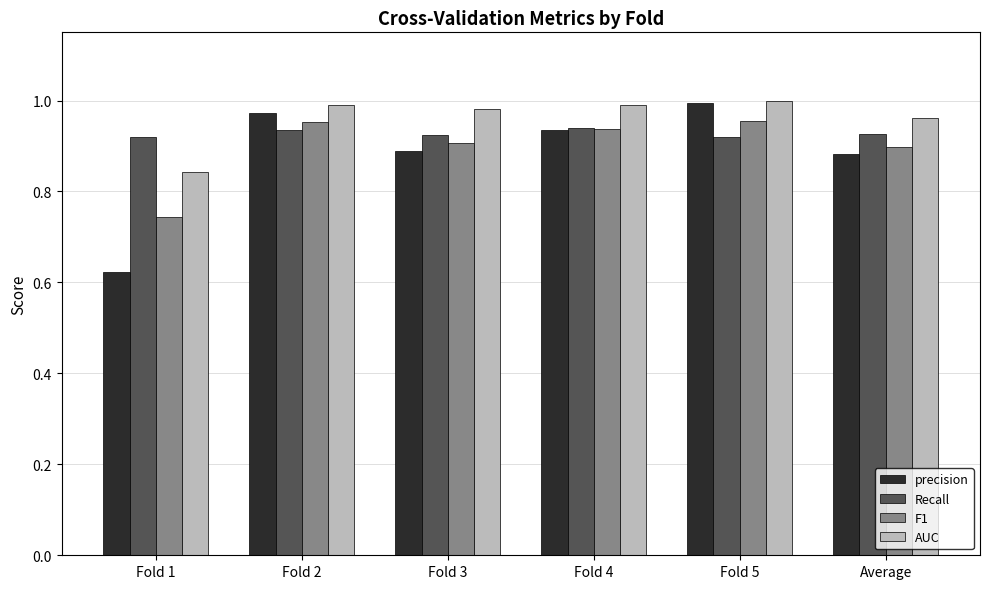

How many distinct data groups are displayed?

4